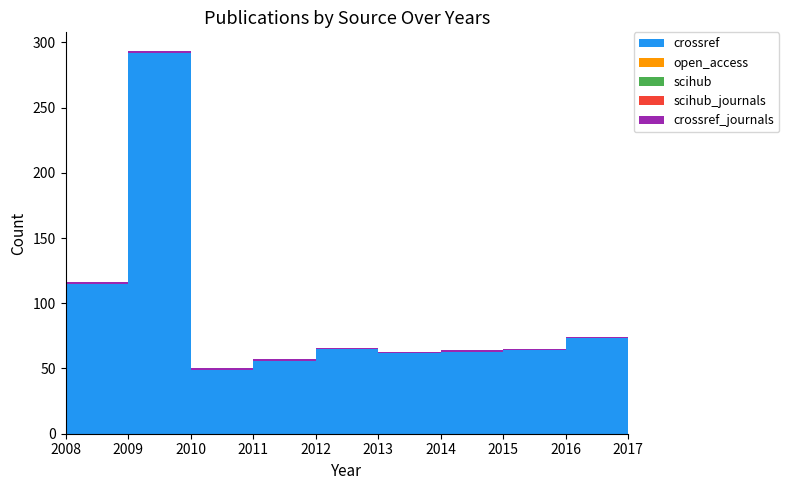

Reading right to left, transcribe all the data shown in this chart.

crossref: 2017=26	2016=73	2015=64	2014=63	2013=62	2012=65	2011=56	2010=49	2009=292	2008=115
open_access: 2017=0	2016=0	2015=0	2014=0	2013=0	2012=0	2011=0	2010=0	2009=0	2008=0
scihub: 2017=0	2016=0	2015=0	2014=0	2013=0	2012=0	2011=0	2010=0	2009=0	2008=0
scihub_journals: 2017=0	2016=0	2015=0	2014=0	2013=0	2012=0	2011=0	2010=0	2009=0	2008=0
crossref_journals: 2017=1	2016=1	2015=1	2014=1	2013=1	2012=1	2011=1	2010=1	2009=1	2008=1